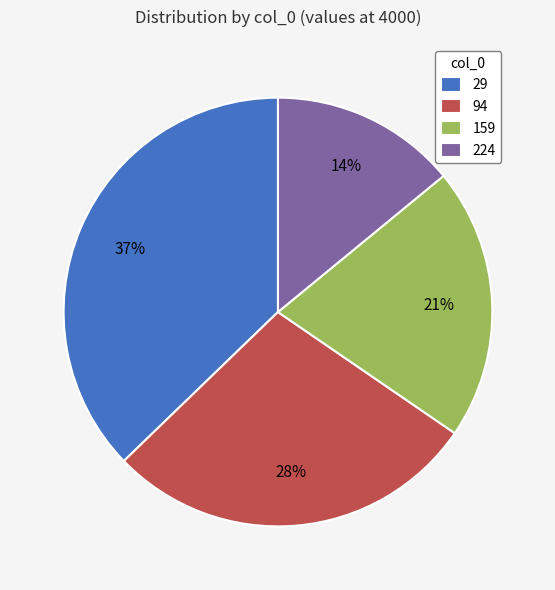

Combined, do 29 and 159 account for over 50%?

Yes